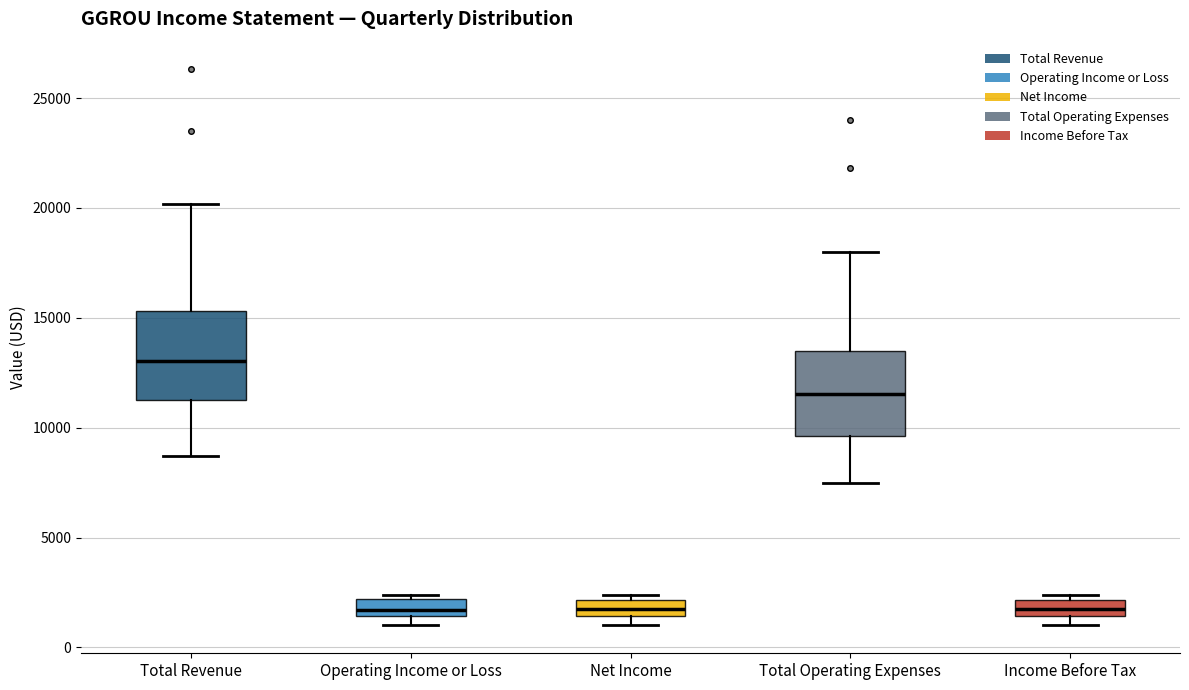

Reading left to right, transcribe this box plot: for each box, give where its median line is, the range the box spans, and where its two whiskers end, as read against the y-axis. The values are not printed on the chart, so give them approximately, as read against the axis.

Total Revenue: median 13000, box 11500 to 15500, whiskers 8500 to 20000
Operating Income or Loss: median 1500 (inside the box), box 1500 to 2000, whiskers 1000 to 2500
Net Income: median 2000 (inside the box), box 1500 to 2000, whiskers 1000 to 2500
Total Operating Expenses: median 11500, box 9500 to 13500, whiskers 7500 to 18000
Income Before Tax: median 2000 (inside the box), box 1500 to 2000, whiskers 1000 to 2500